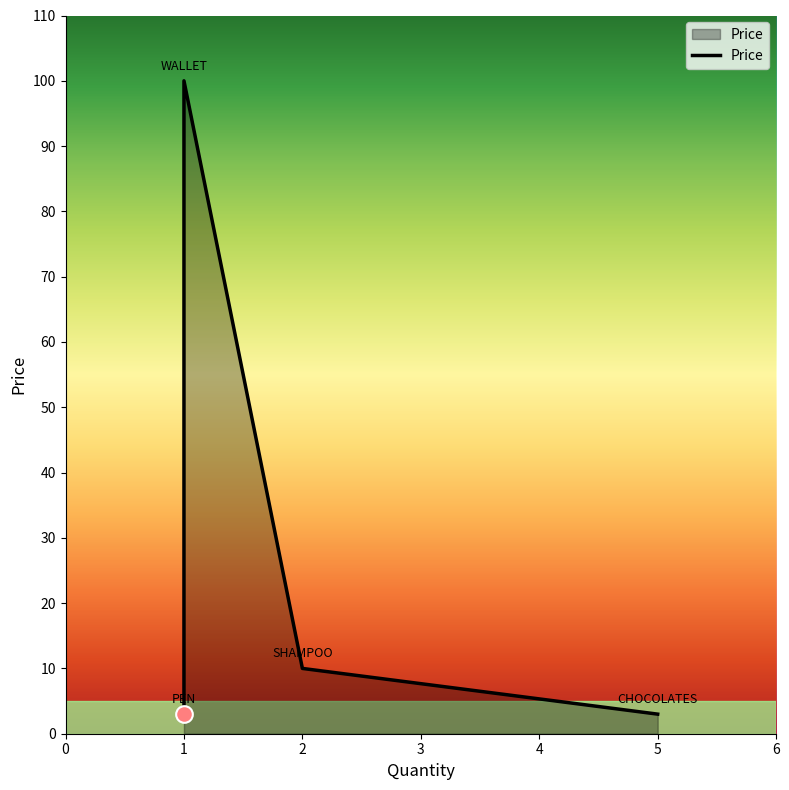

What is the label of the 4th point from the right?

WALLET